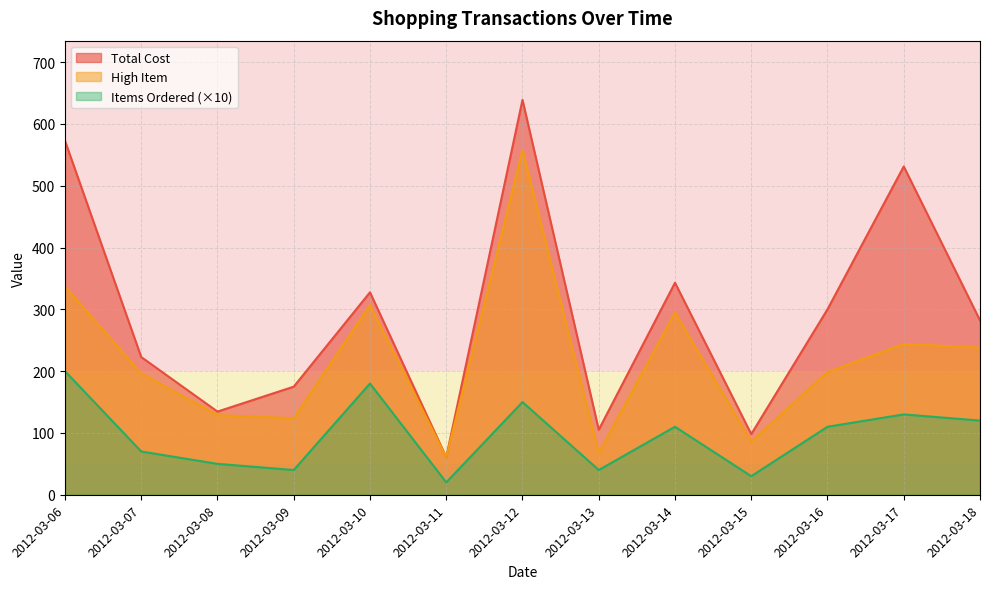

What are all the series names shown in the legend?

Total Cost, High Item, Items Ordered (×10)